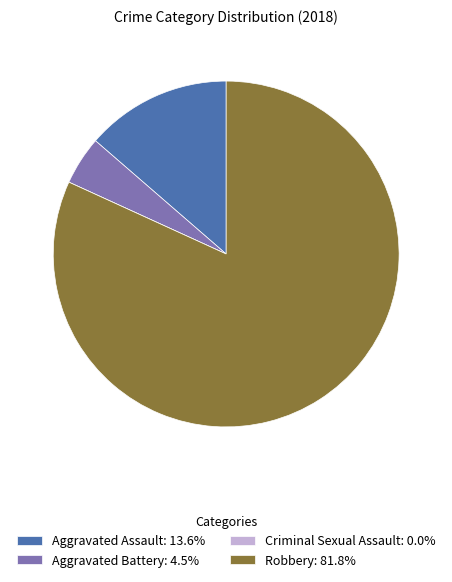

Does Aggravated Assault represent more than half of the total?

No